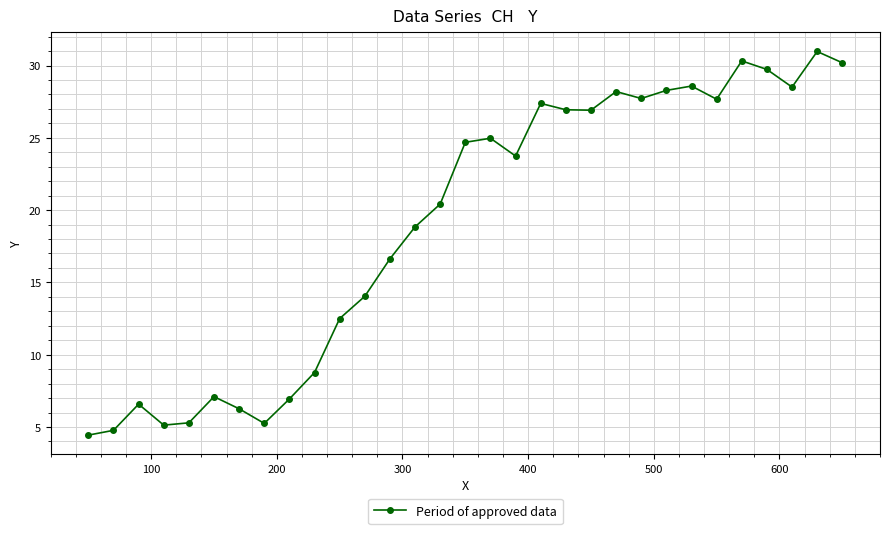

What is the sum of all values?

587.8